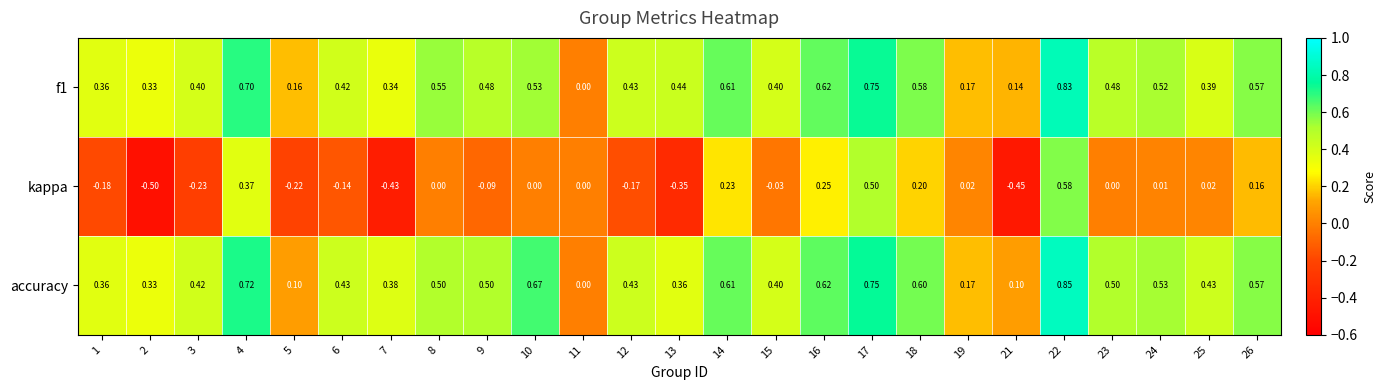

Which series has the largest total across all categories?

accuracy